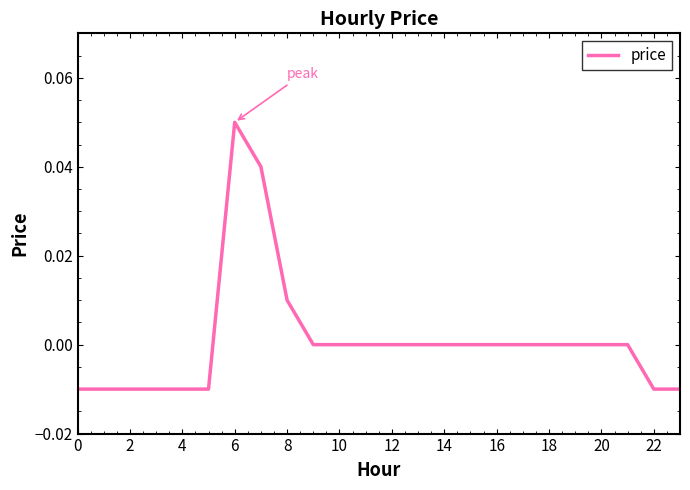

Does the chart have visible grid lines?

No